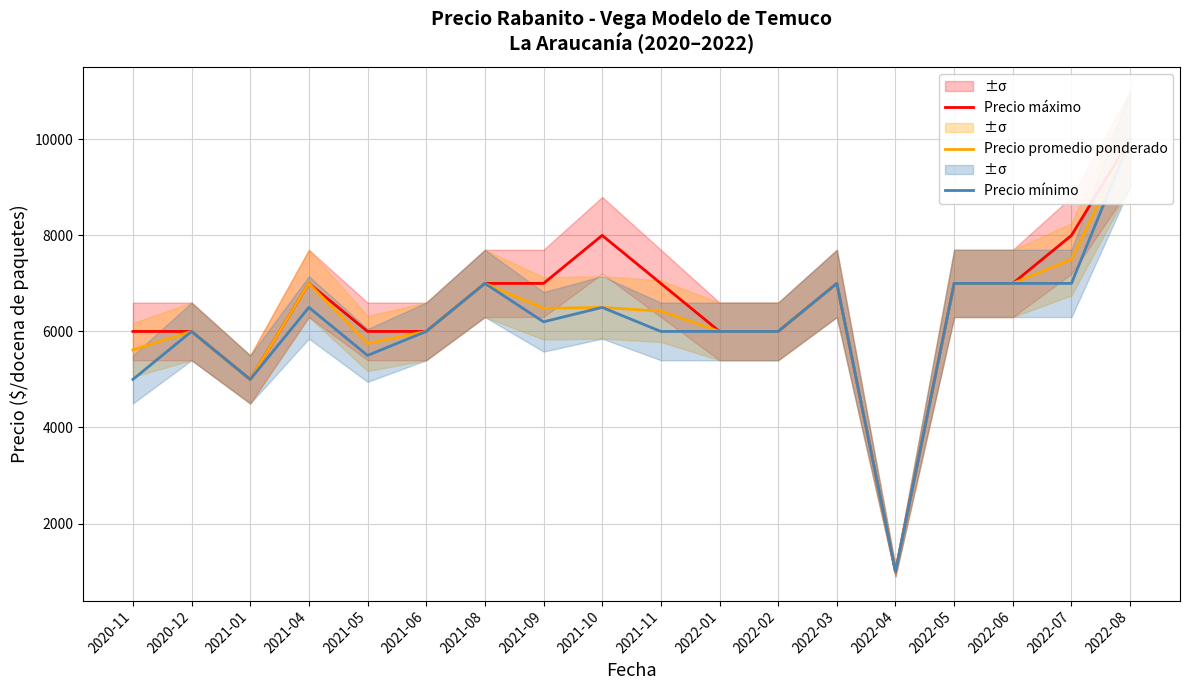

Does the chart have visible grid lines?

Yes